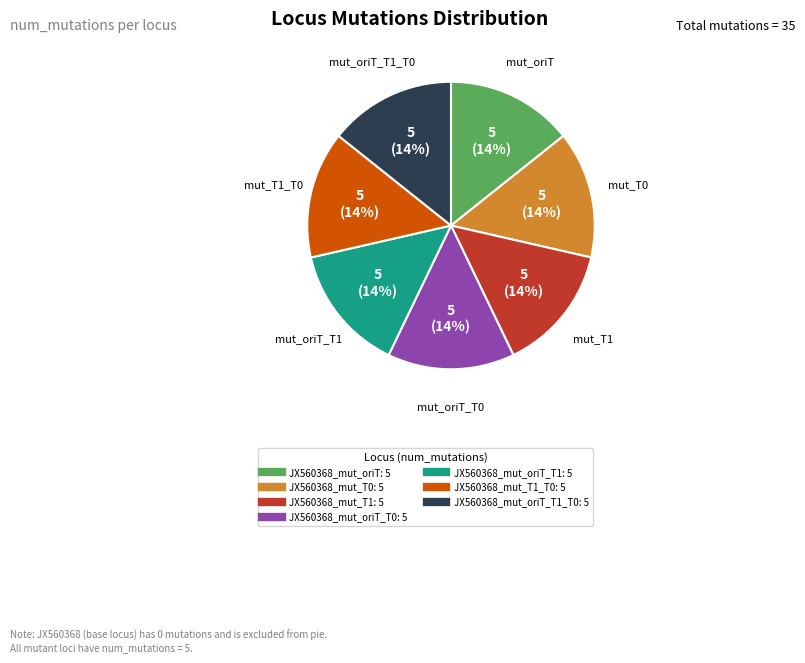

Is there any slice that represents more than half of the pie?

No